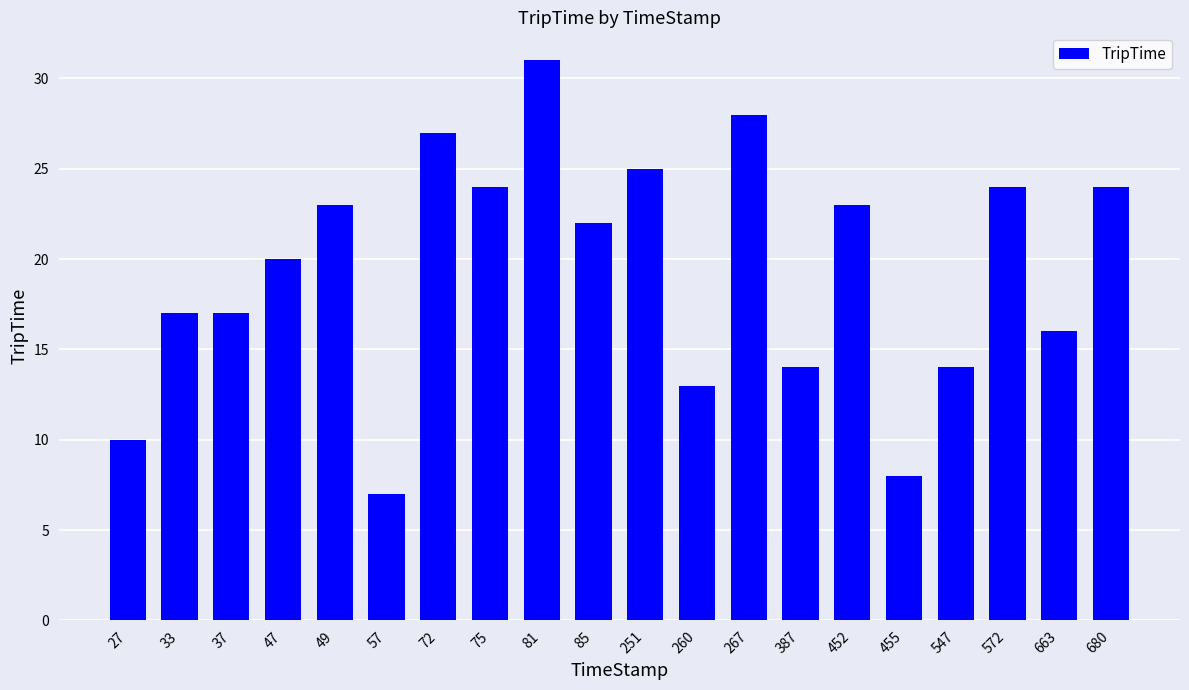

True or false: the data shows 5 at 75.

False